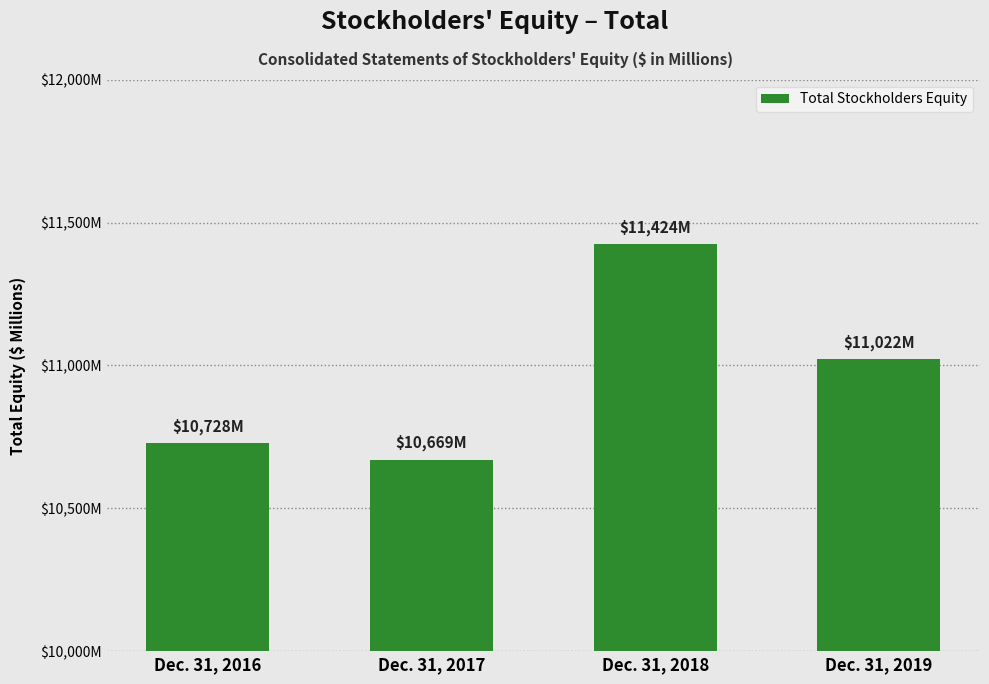

Which category has the lowest value across all series?

Dec. 31, 2017